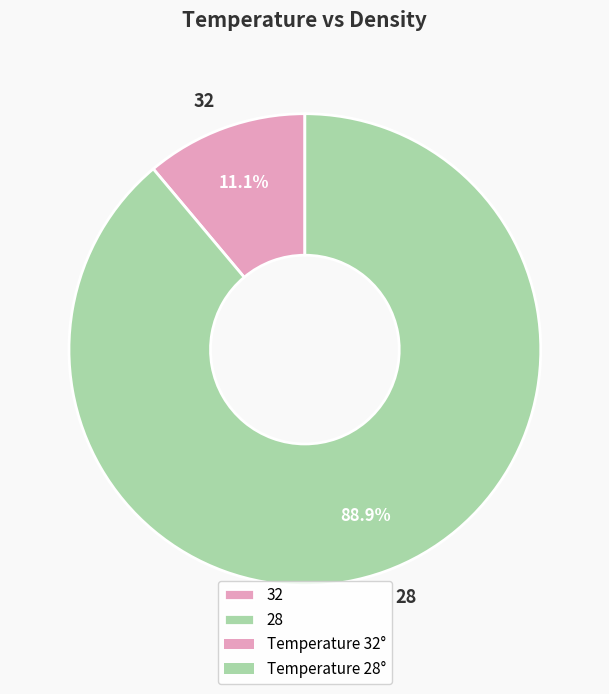

To the nearest percent, what portion does 32 represent?

11%